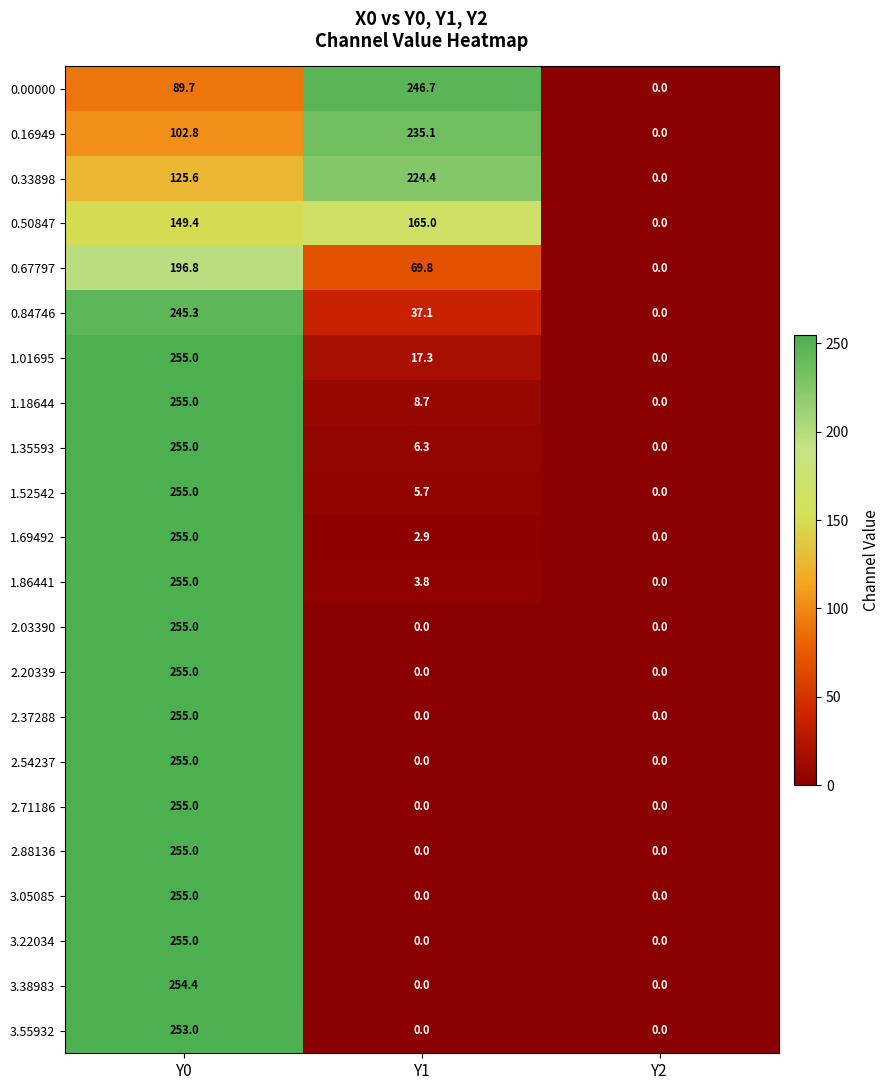

How many categories are shown in the chart?

3